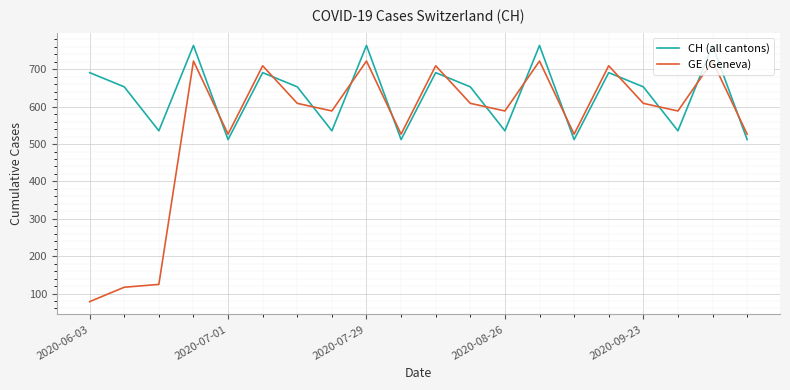

At how many categories does at least one series exceed 296?

20